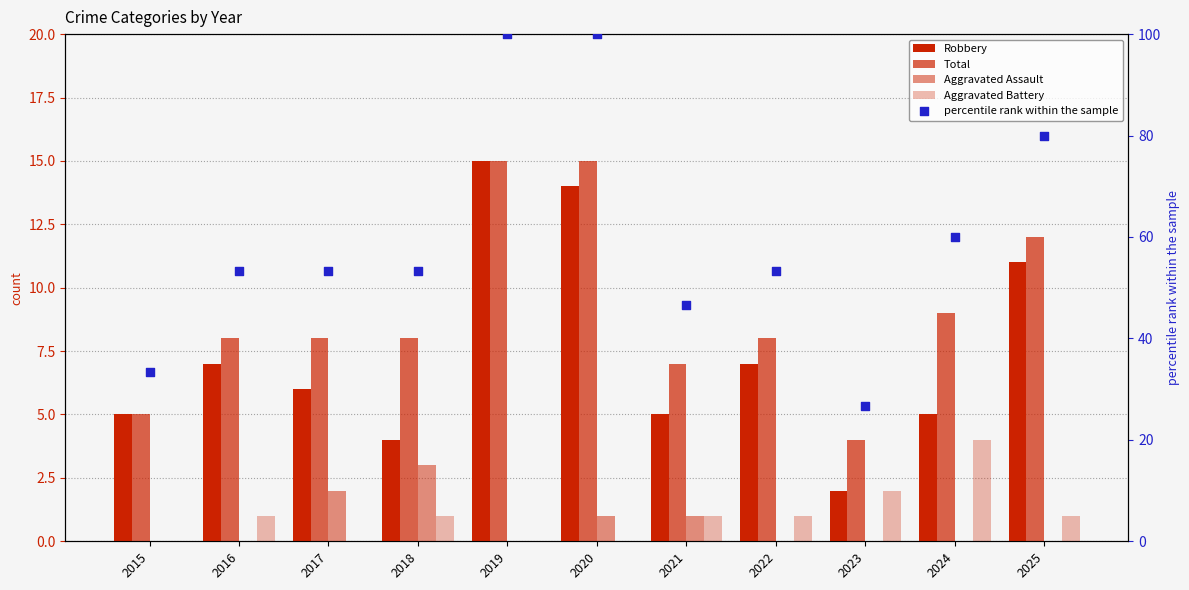

At which category is the sum across all series the highest?

2019